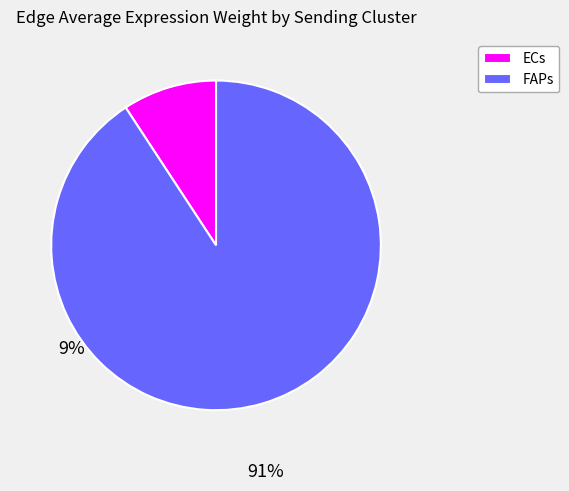

Which has a higher value, FAPs or ECs?

FAPs